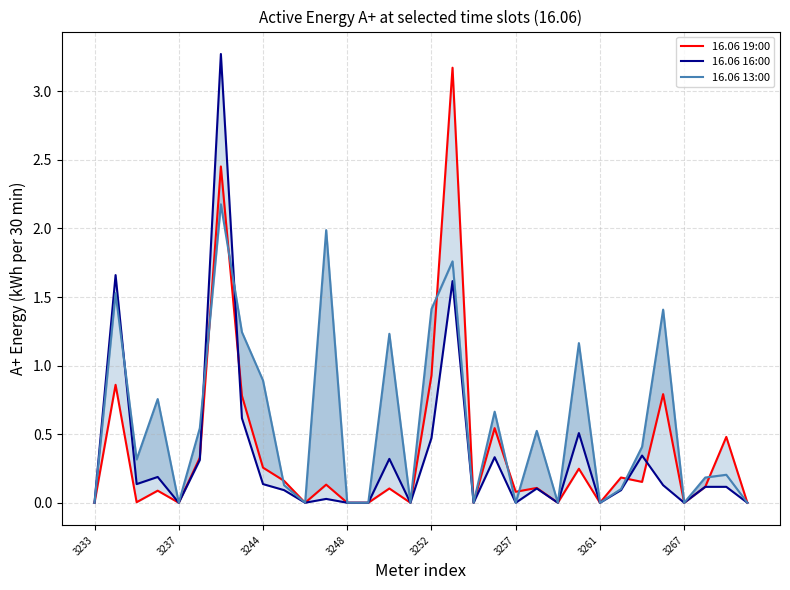

What position from the left is 3267?

29